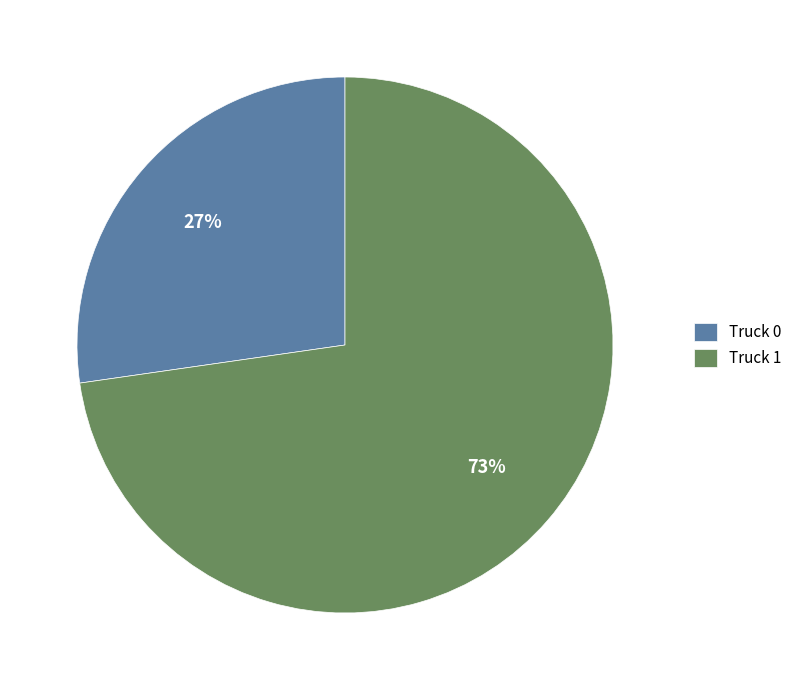

Is it true that Truck 1 is 84% of the pie?

False